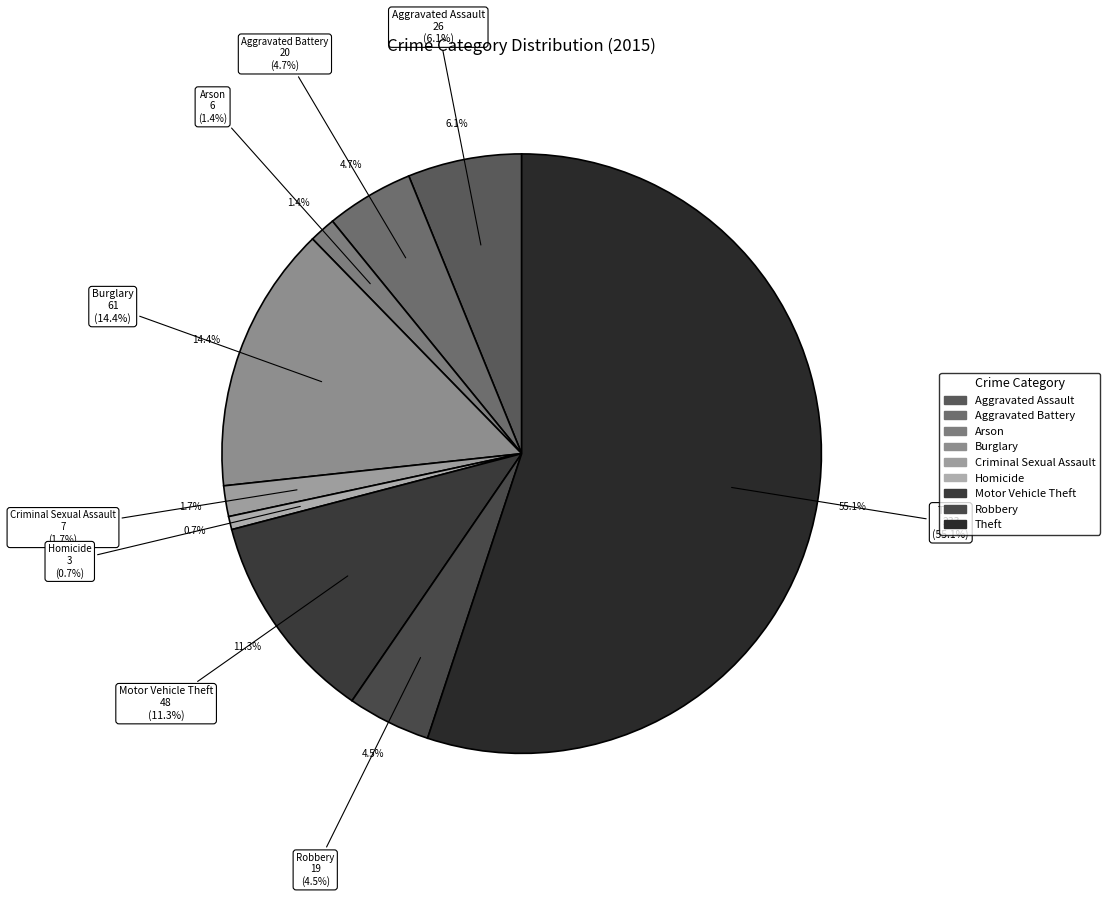

The Homicide slice represents 1% of the pie. True or false?

True